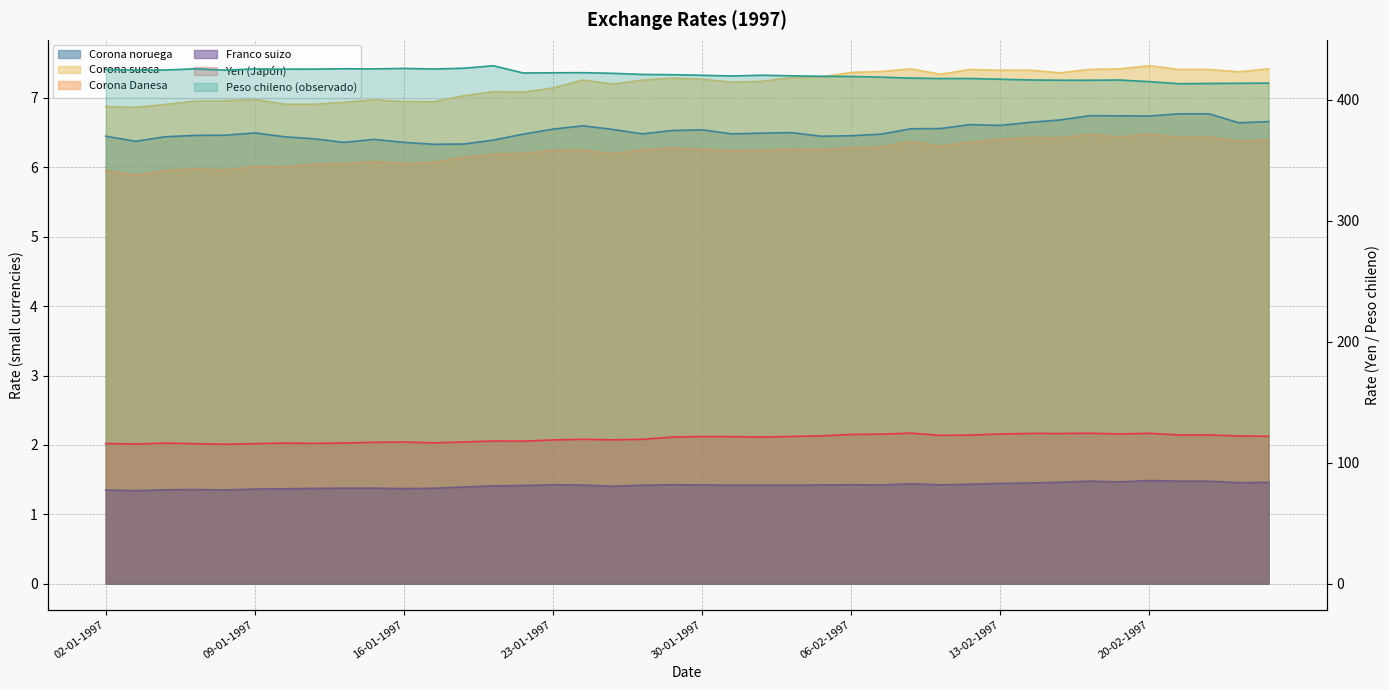

The Corona sueca series shows 2.9 at 15-01-1997. True or false?

False